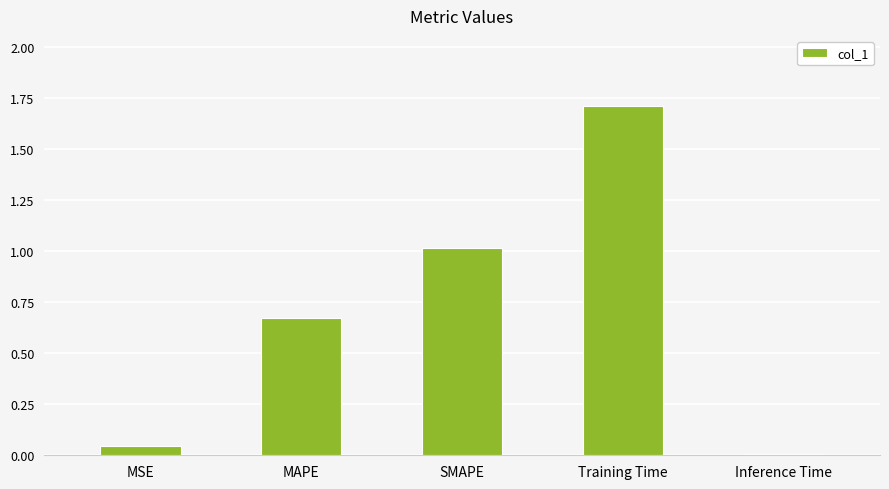

Between MSE and MAPE, which is larger?

MAPE